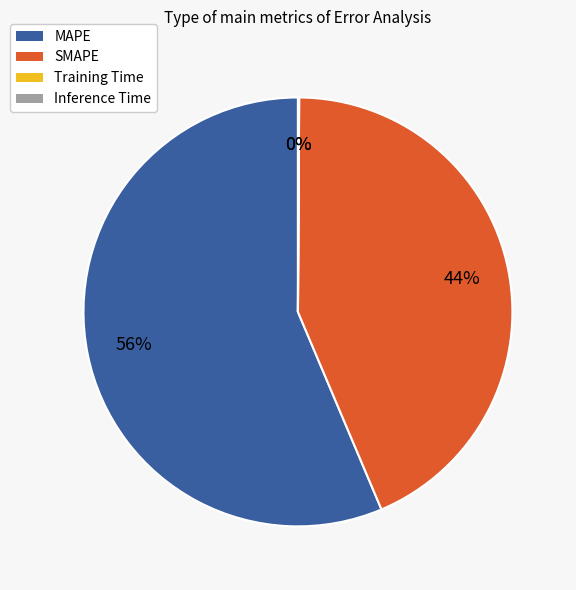

To the nearest percent, what percentage of the pie is SMAPE?

44%